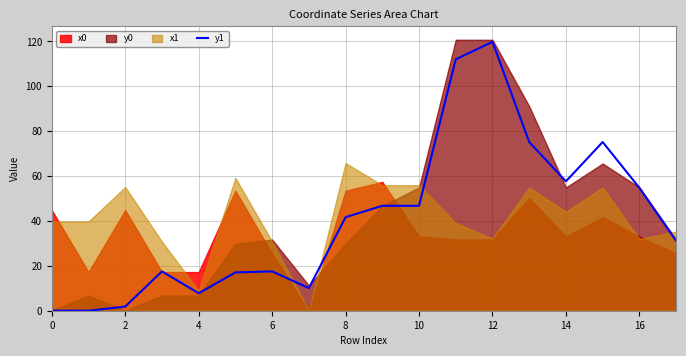

What is the difference between the maximum and minimum values?

119.8